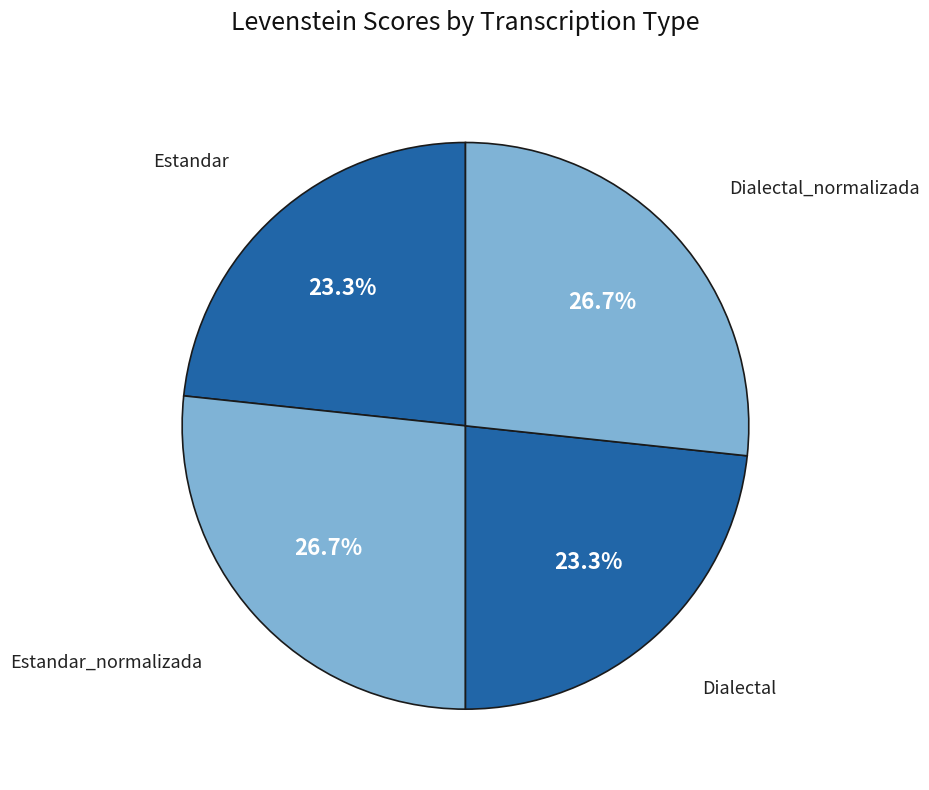

Is there a majority slice in this chart?

No